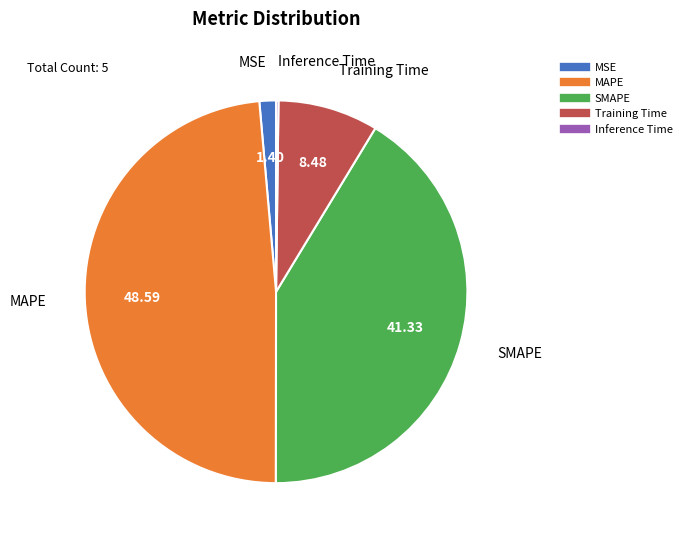

Which category has the biggest portion of the pie?

MAPE